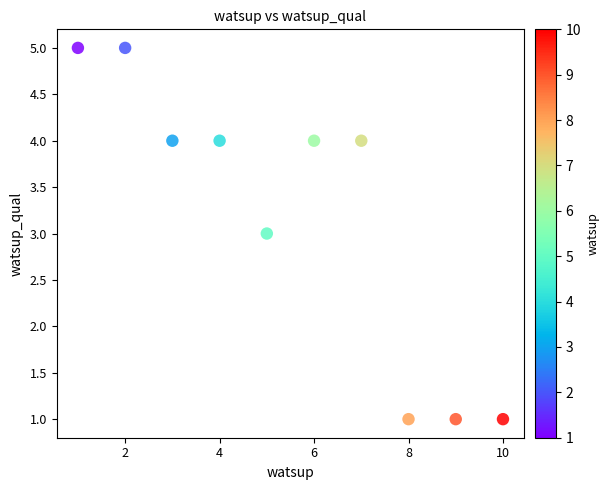

What is the average X value?

6